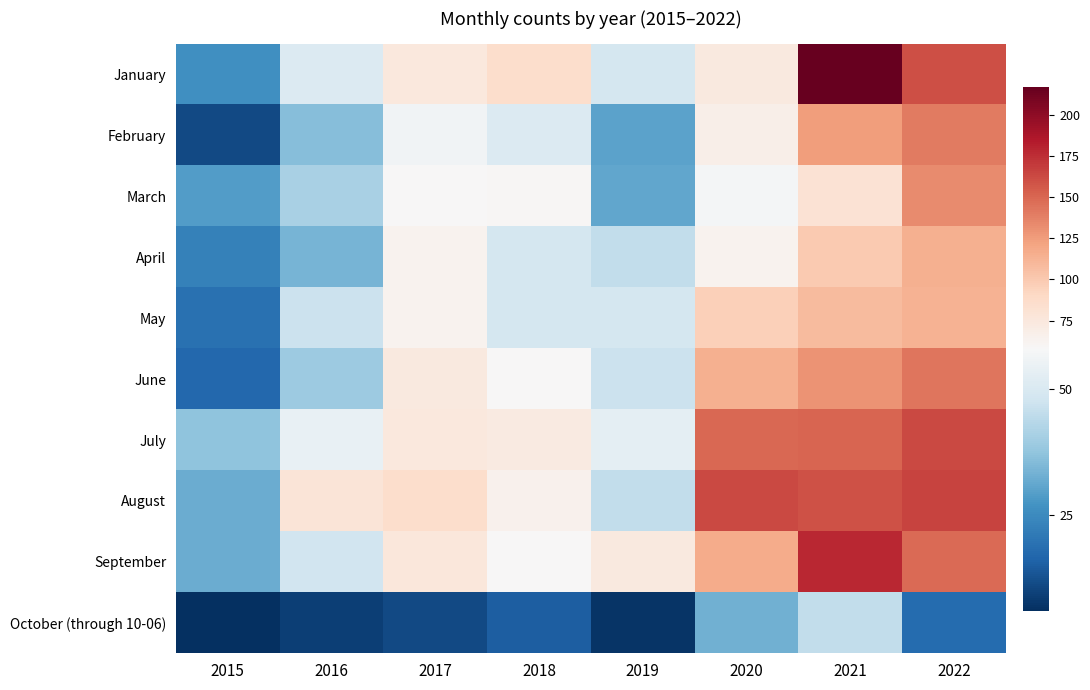

Reading left to right, transcribe all the data shown in this chart.

January: 2015=26	2016=51	2017=75	2018=86	2019=49	2020=74	2021=217	2022=161
February: 2015=11	2016=36	2017=56	2018=51	2019=30	2020=67	2021=125	2022=140
March: 2015=29	2016=41	2017=58	2018=60	2019=31	2020=57	2021=81	2022=133
April: 2015=23	2016=34	2017=64	2018=49	2019=45	2020=64	2021=100	2022=115
May: 2015=19	2016=47	2017=63	2018=49	2019=49	2020=96	2021=108	2022=113
June: 2015=17	2016=39	2017=74	2018=58	2019=47	2020=114	2021=129	2022=143
July: 2015=37	2016=54	2017=75	2018=72	2019=53	2020=149	2021=150	2022=163
August: 2015=32	2016=79	2017=86	2018=65	2019=45	2020=163	2021=159	2022=165
September: 2015=32	2016=48	2017=76	2018=58	2019=73	2020=117	2021=178	2022=148
October (through 10-06): 2015=6	2016=9	2017=11	2018=15	2019=7	2020=33	2021=45	2022=18